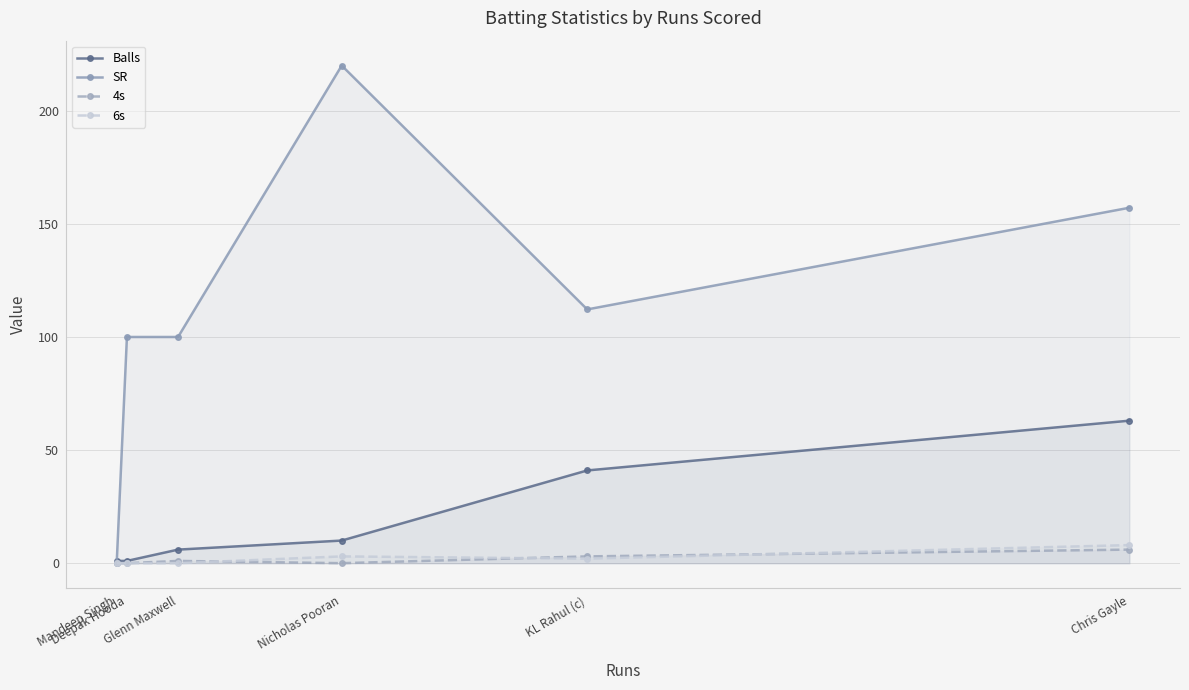

True or false: 6s has a value of 0.0 at Deepak Hooda.

True